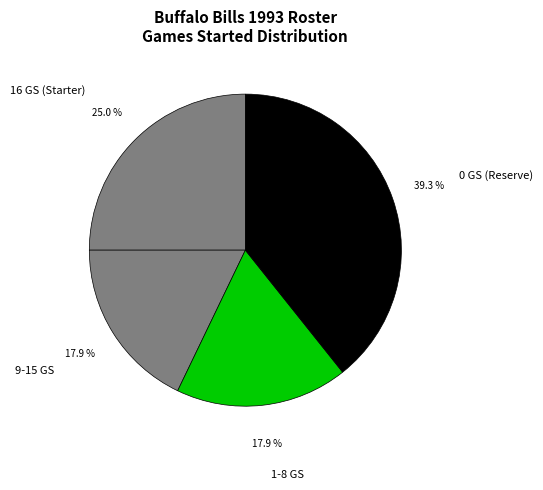

Combined, what portion of the pie is 16 GS (Starter) and 9-15 GS?

42.9%